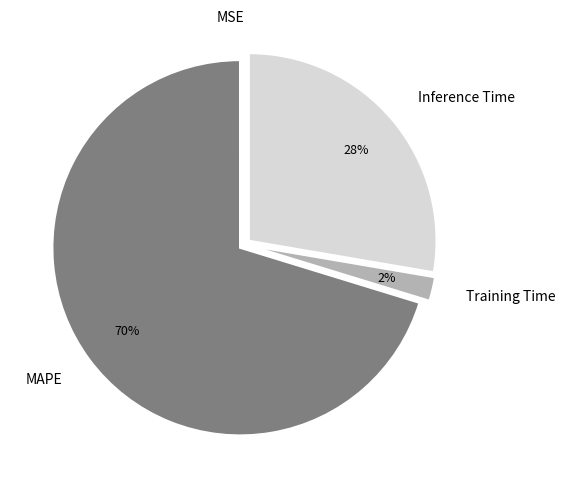

To the nearest percent, what is the difference between the largest and smallest slice percentages?

70%